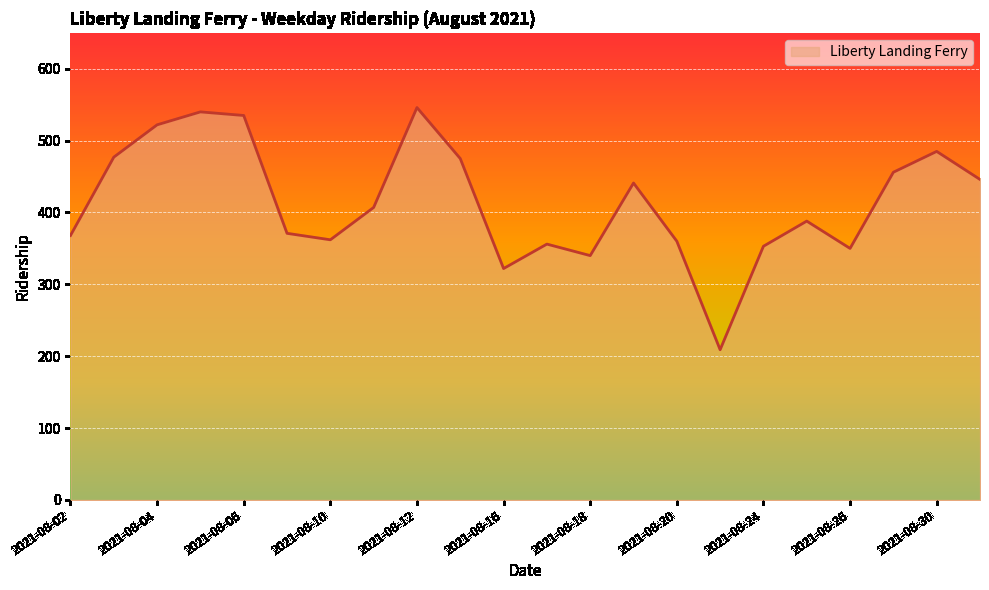

What is the minimum value shown in the chart?

209